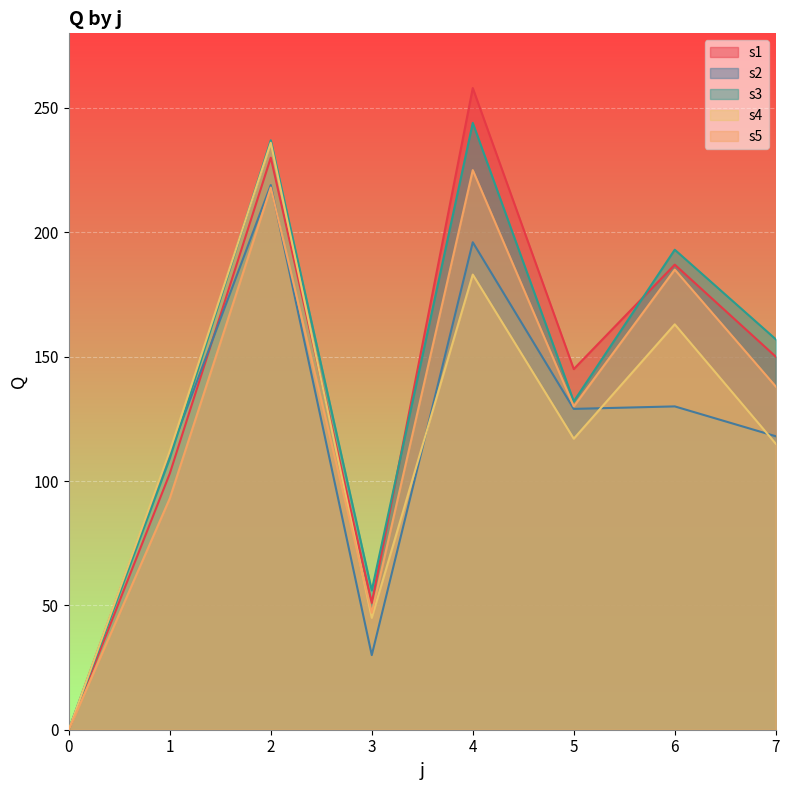

The value of s2 at 1 is 193. True or false?

False